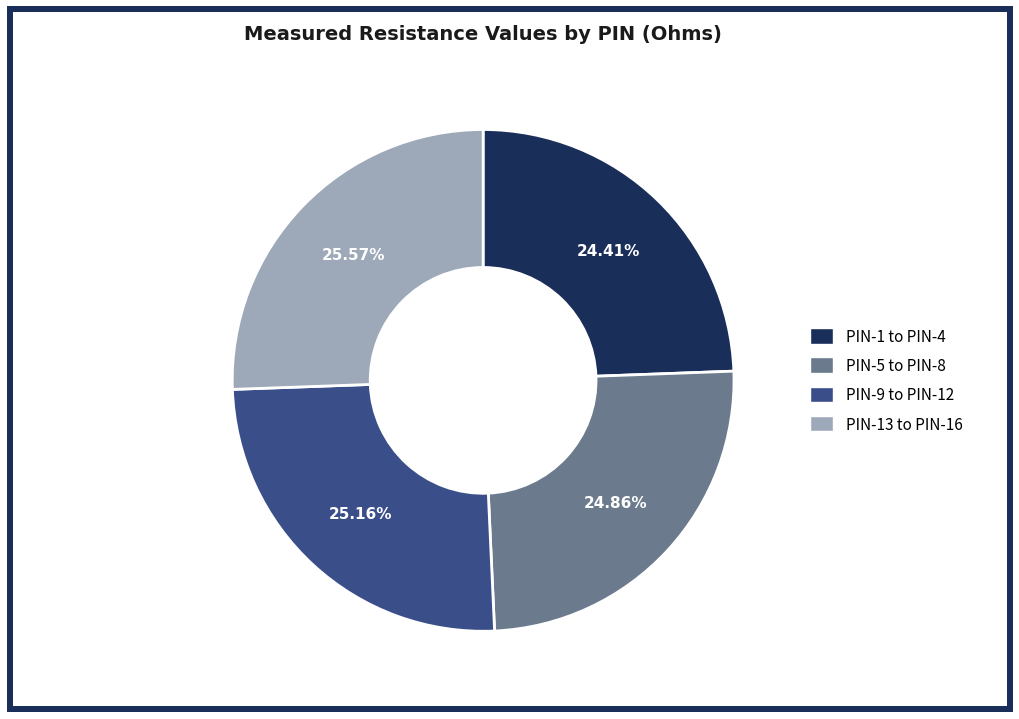

Is there a majority slice in this chart?

No